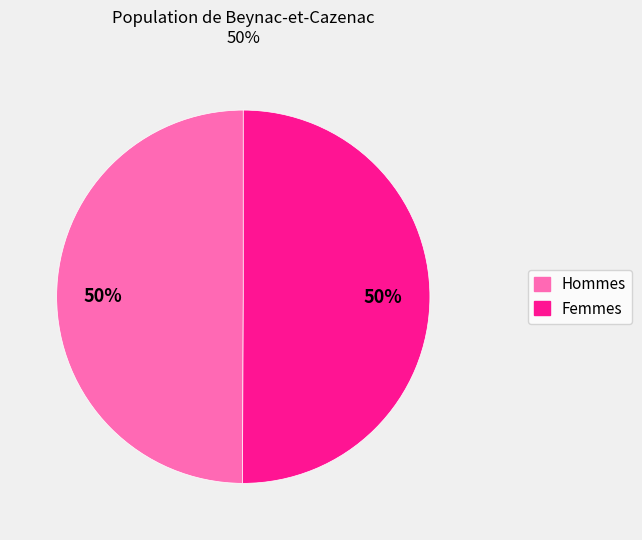

How many slices are in this pie chart?

2